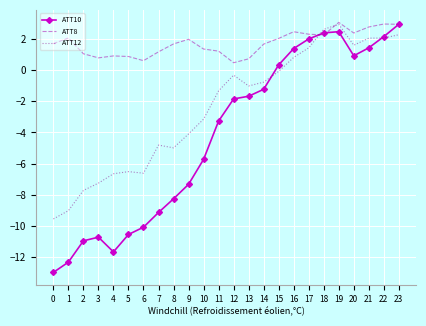

Where does the ATT12 series first go above -1?

12